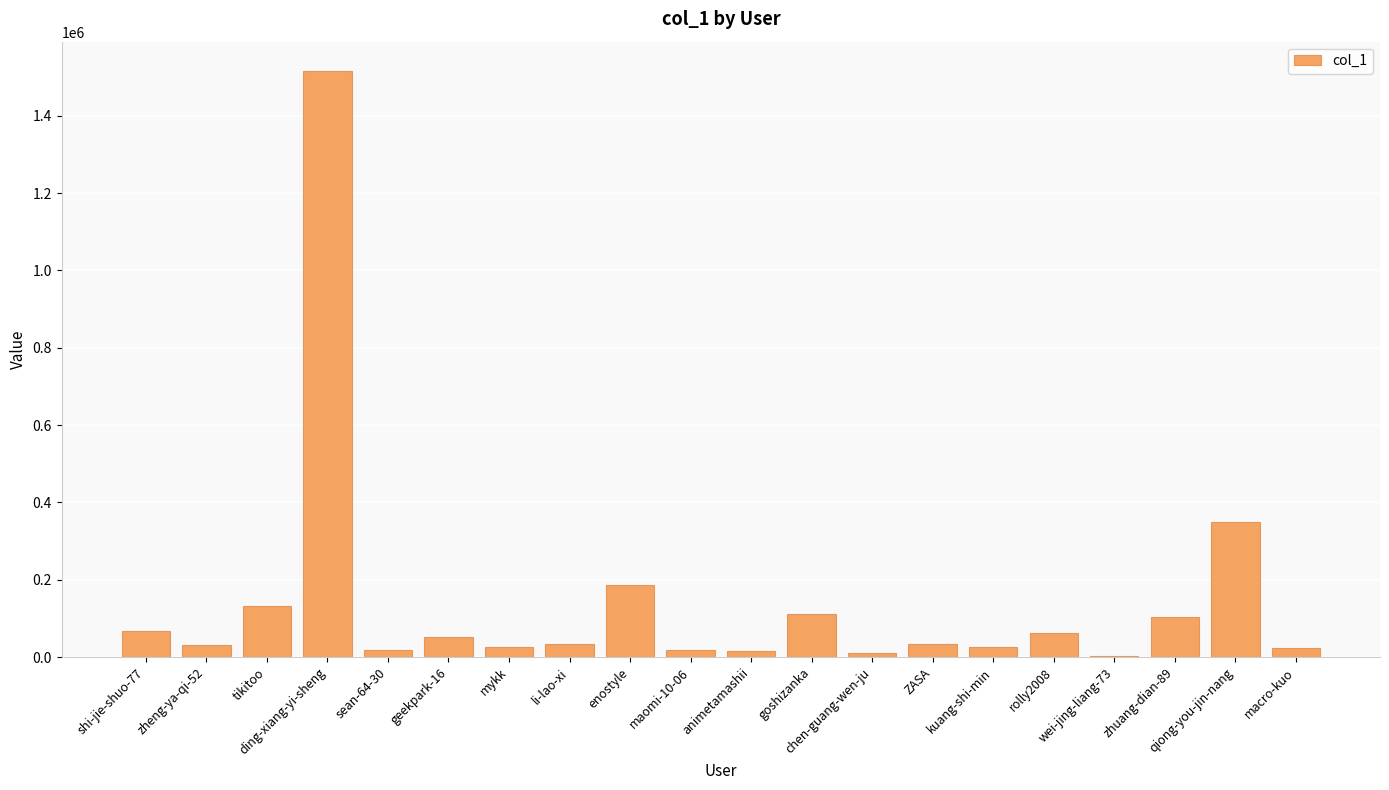

What is the sum of all values?

2824259